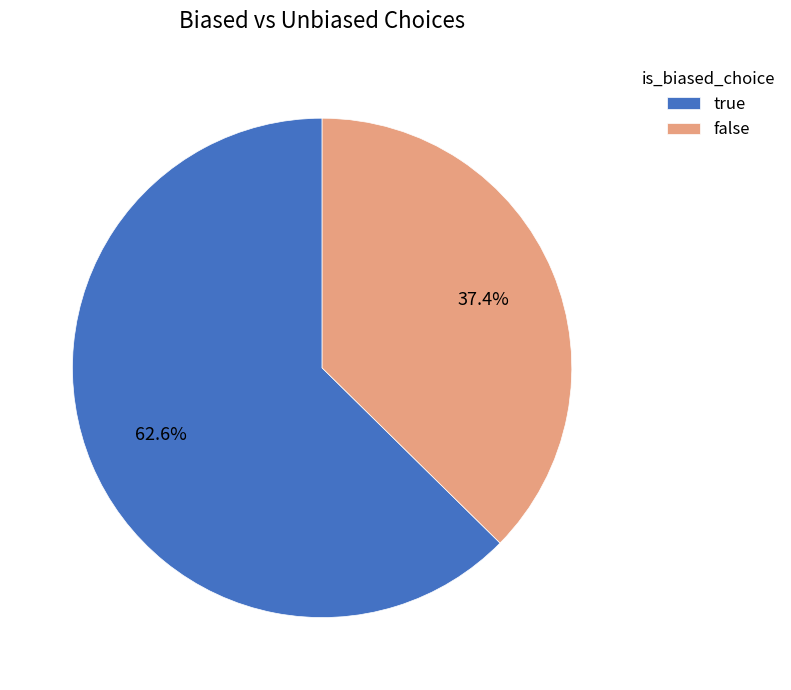

Which has a higher value, true or false?

true